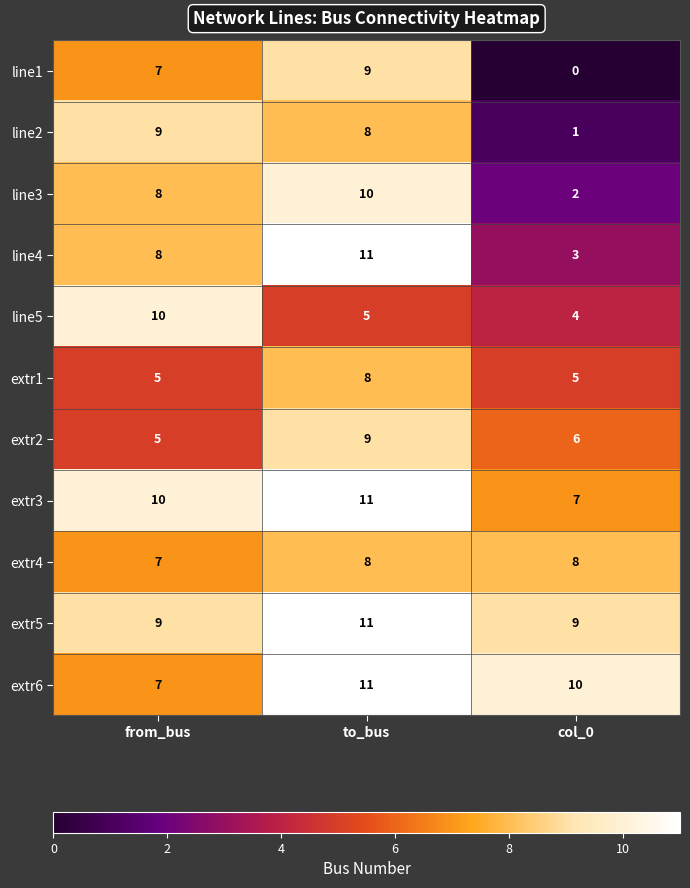

What value does the line3 series have at to_bus?

10